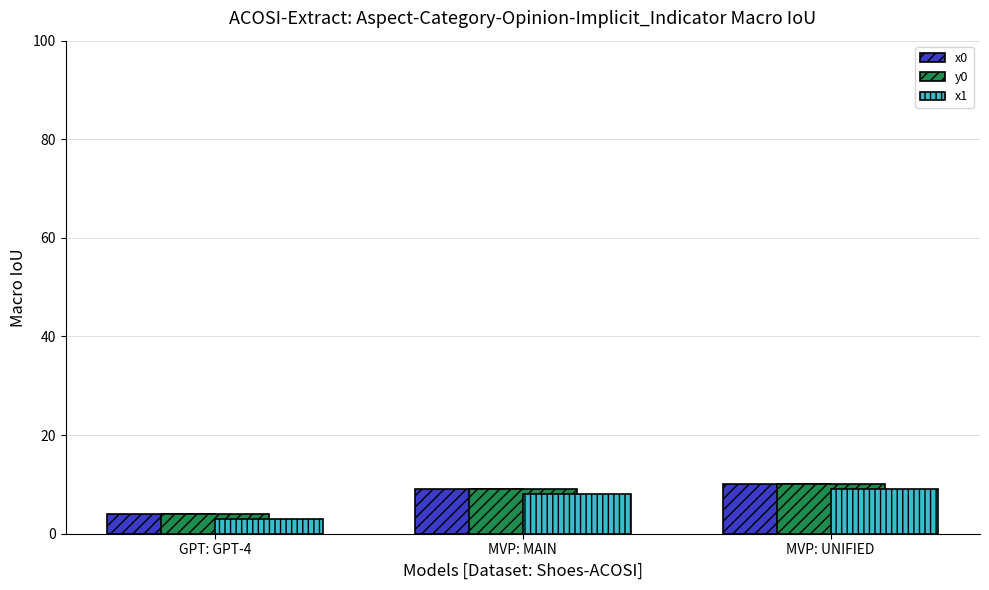

What are all the series names shown in the legend?

x0, y0, x1